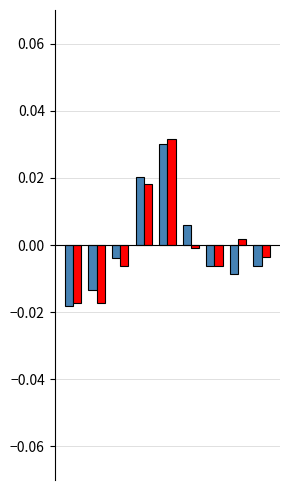

How many groups of bars are there?

9